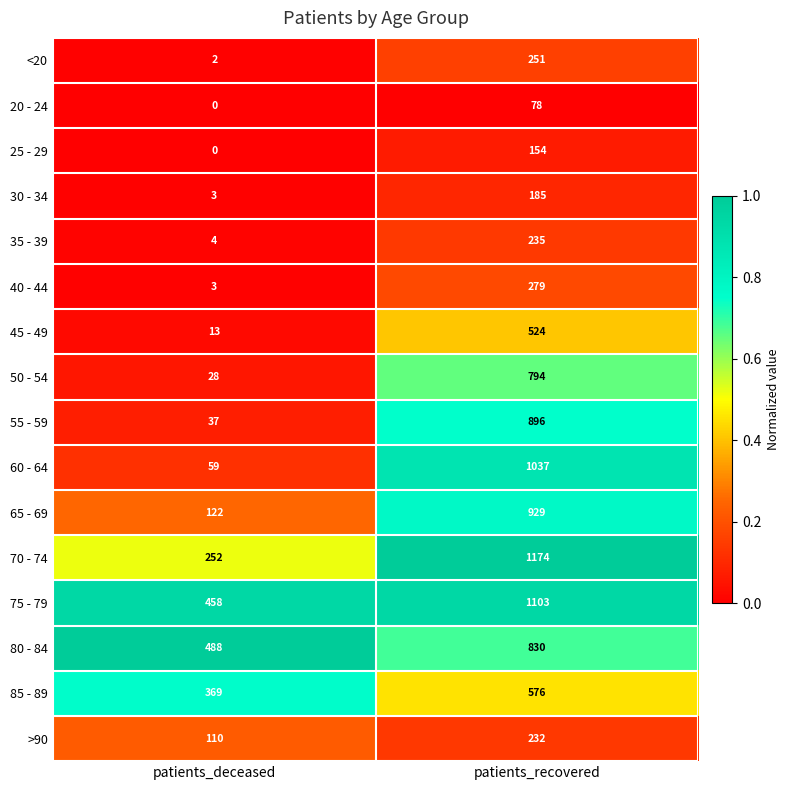

What is the difference between the maximum and minimum values in the 40 - 44 series?

276